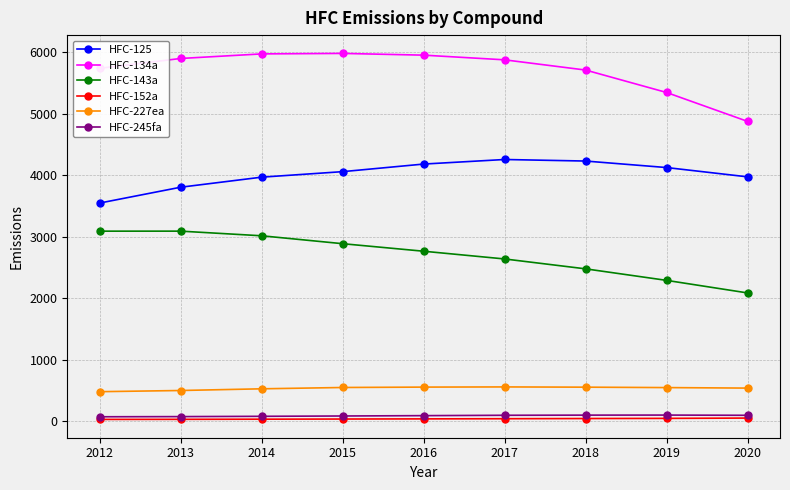

What is the greatest value displayed?

5980.0